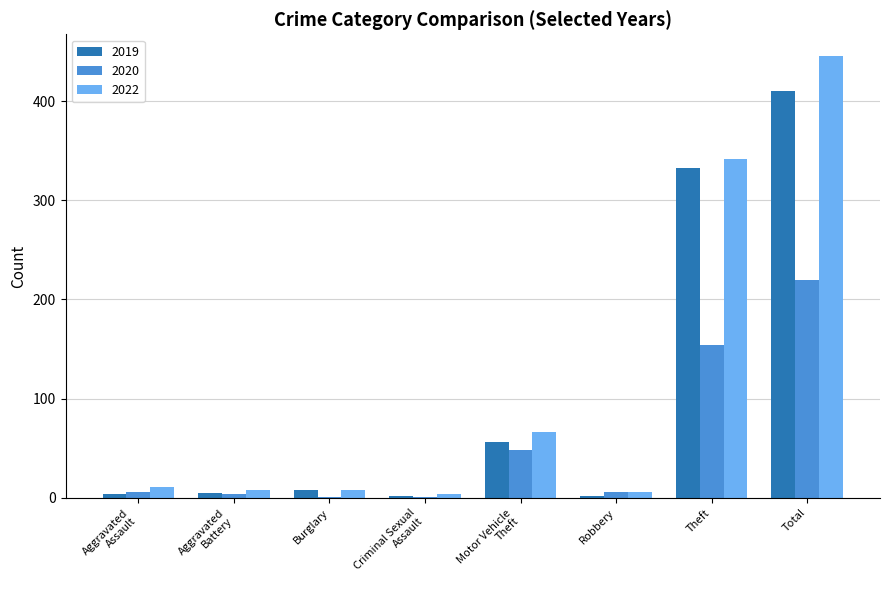

Which category has the highest value across all series?

Total